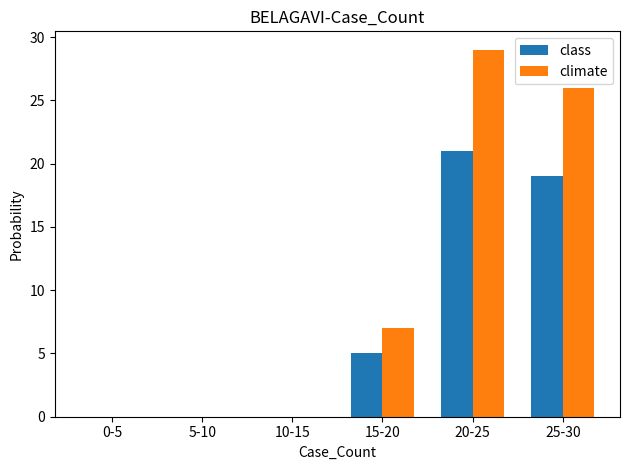

What is the sum of all class values?

45